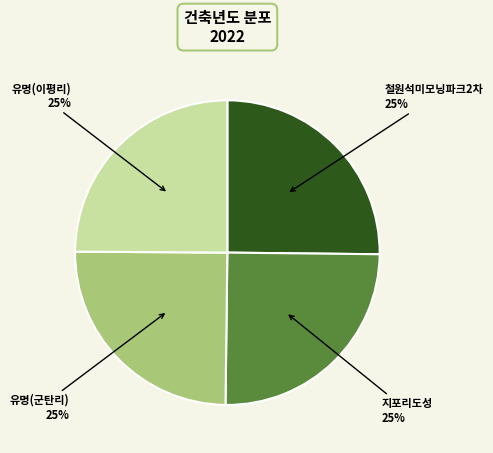

How many segments does this pie chart have?

4